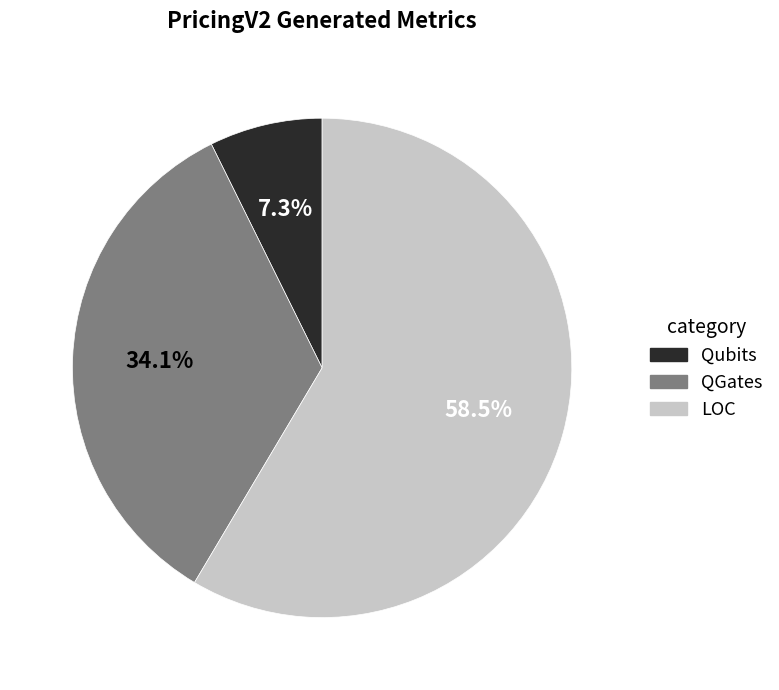

Does any single category account for the majority?

Yes